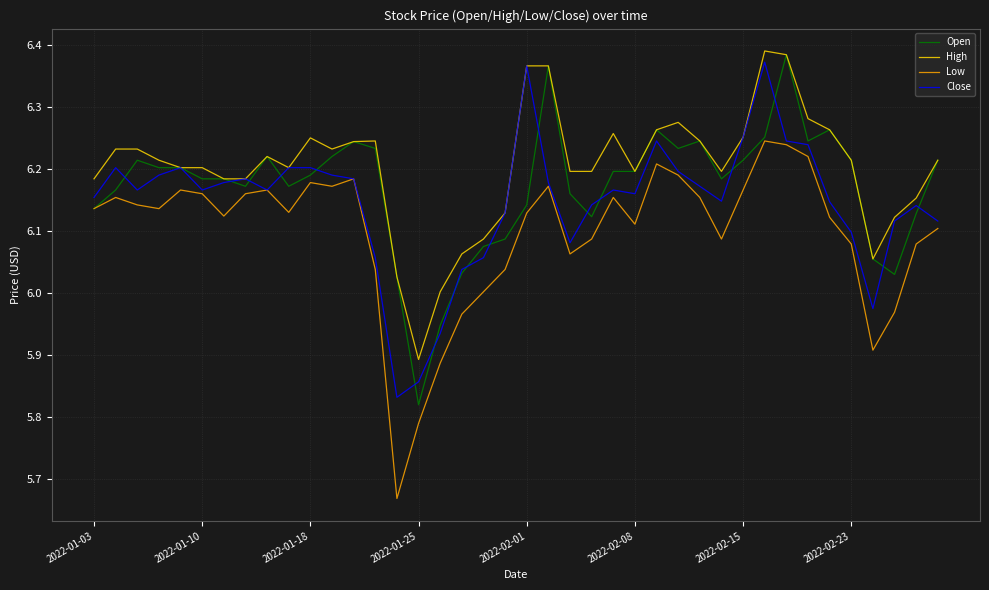

True or false: Low and High intersect in this chart.

False